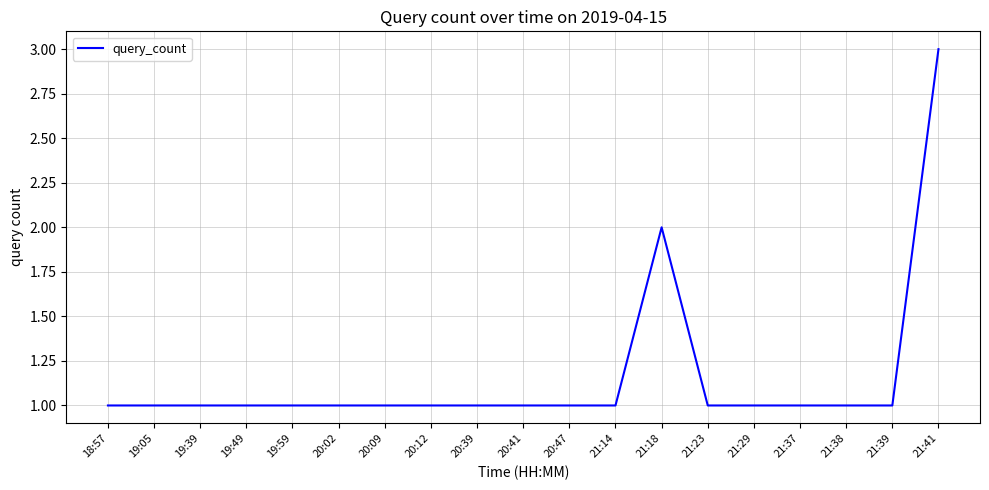

Reading left to right, transcribe all the data shown in this chart.

1	1	1	1	1	1	1	1	1	1	1	1	2	1	1	1	1	1	3